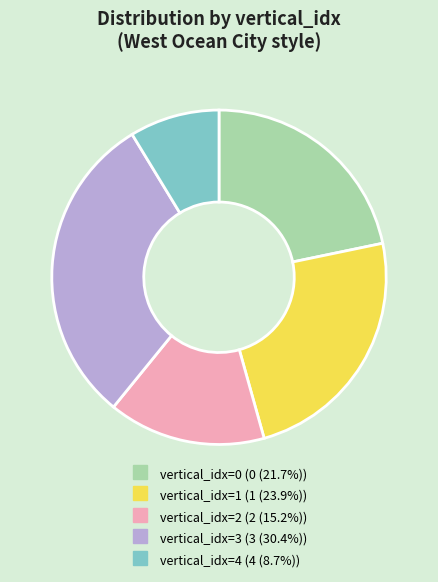

Does any single category account for the majority?

No